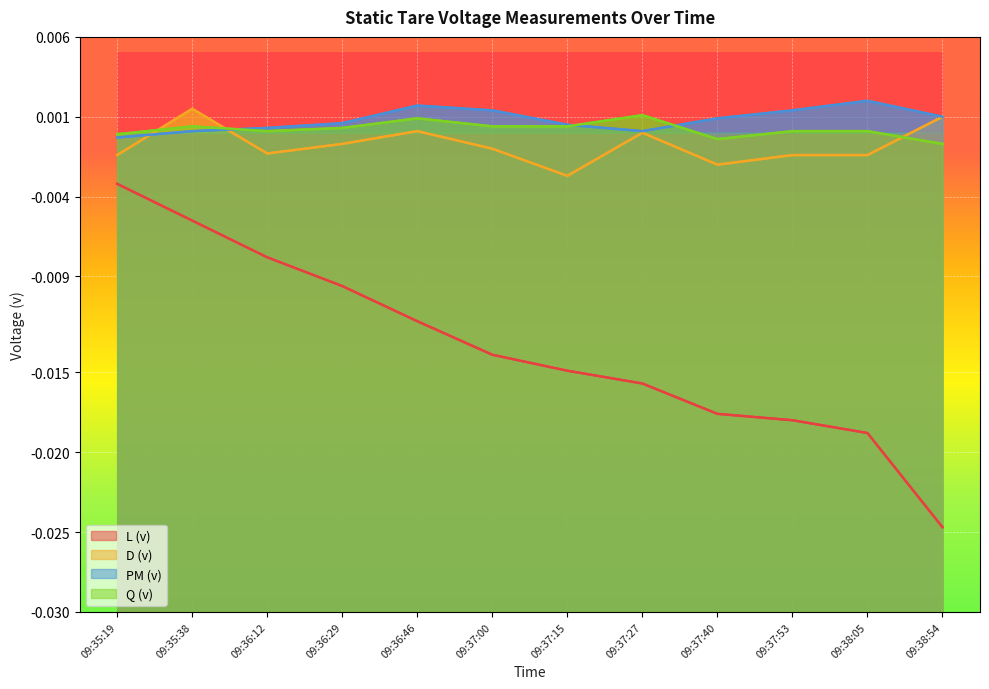

The PM (v) series shows 0.0 at 09:38:05. True or false?

True